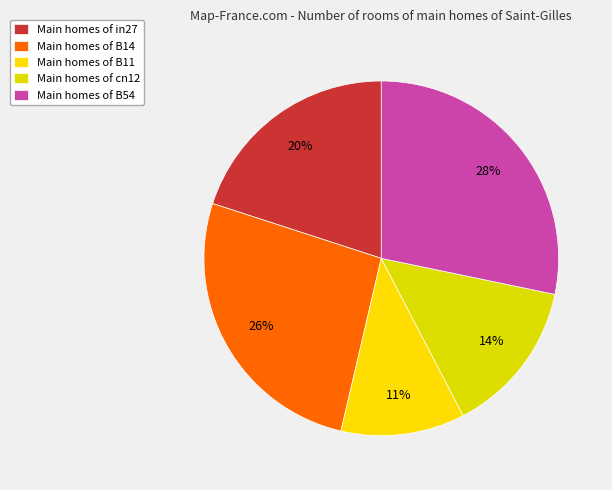

Count the number of slices in the pie.

5